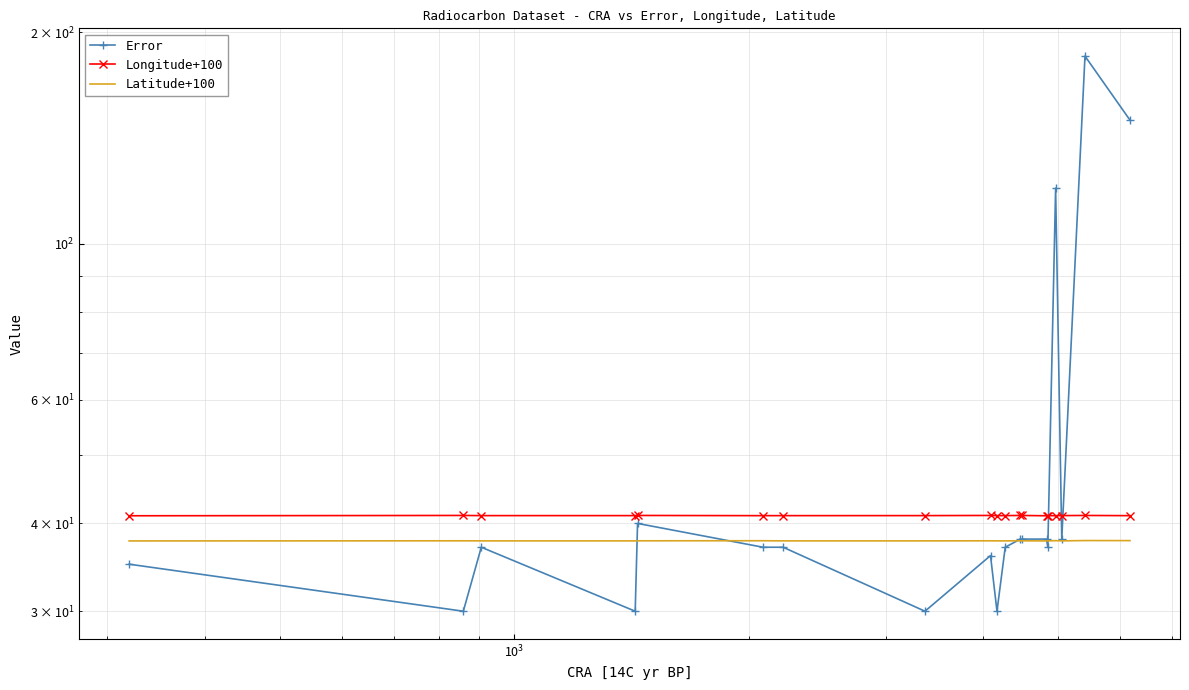

In Error, how many points are higher than both neighbors (excluding endpoints)?

5